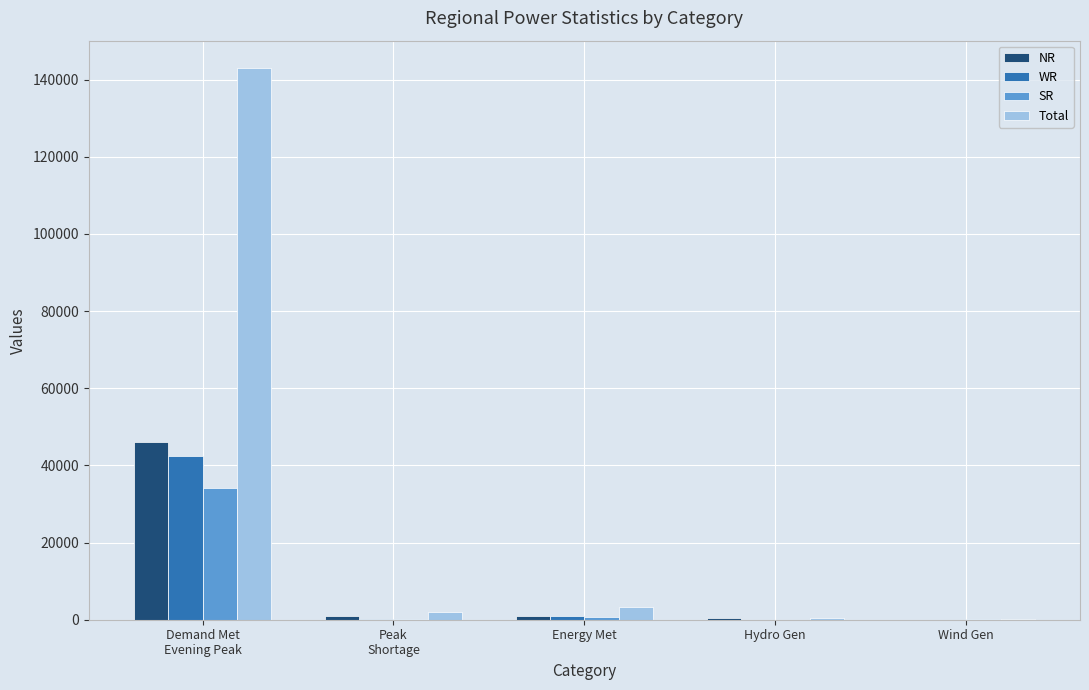

Where is Total nearest to the value 71540?

Energy Met